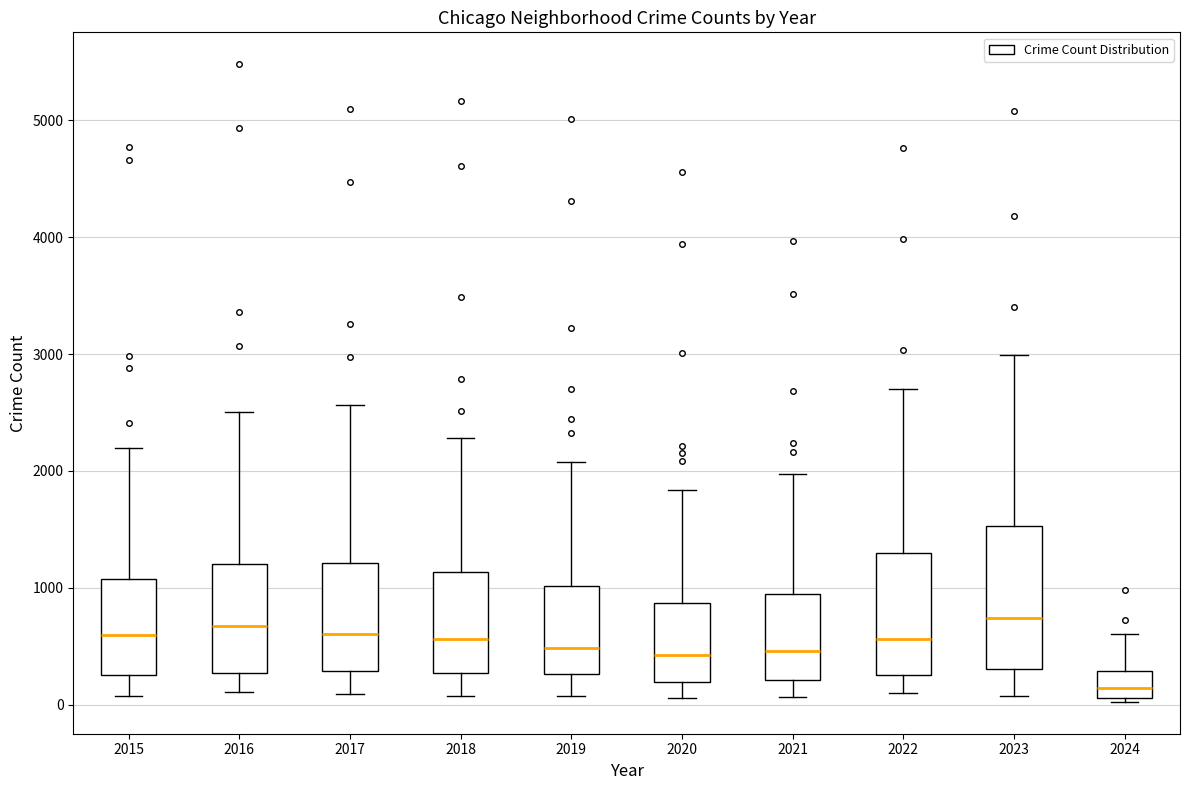

Which box's median line is the lowest?

2024